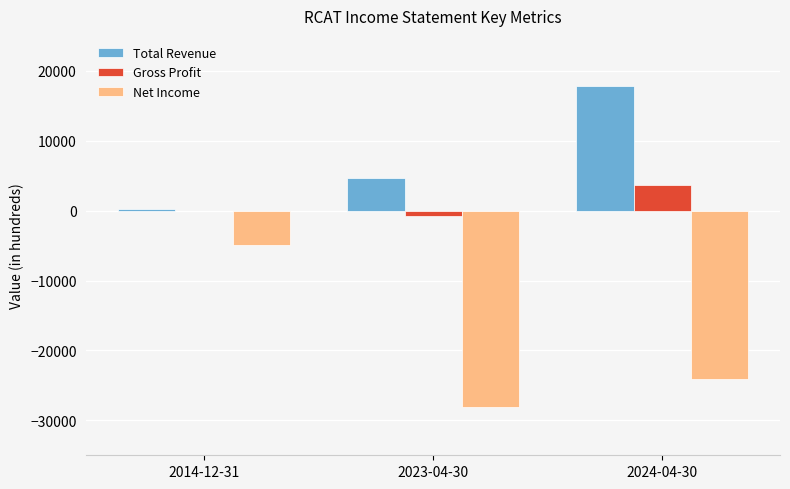

Where does the Net Income series first go above -24100?

2014-12-31